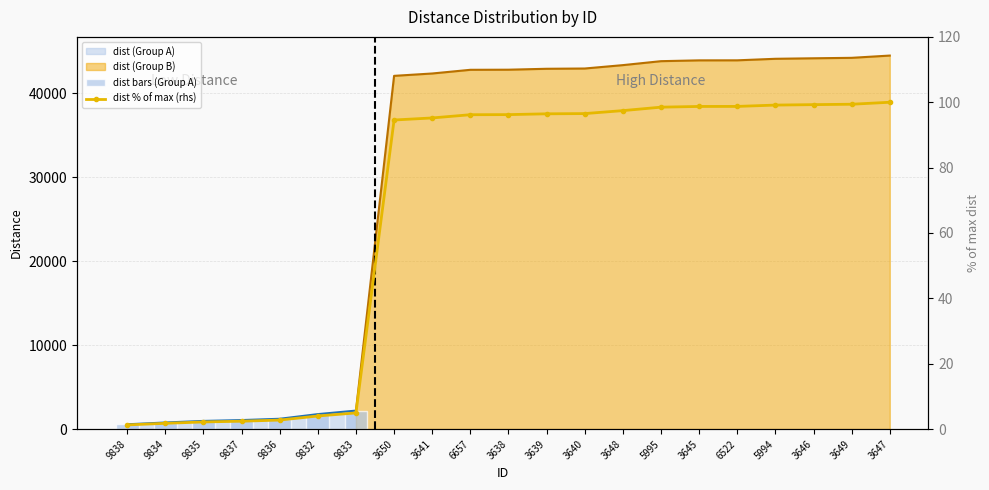

What is the sum of all values?

1385.7